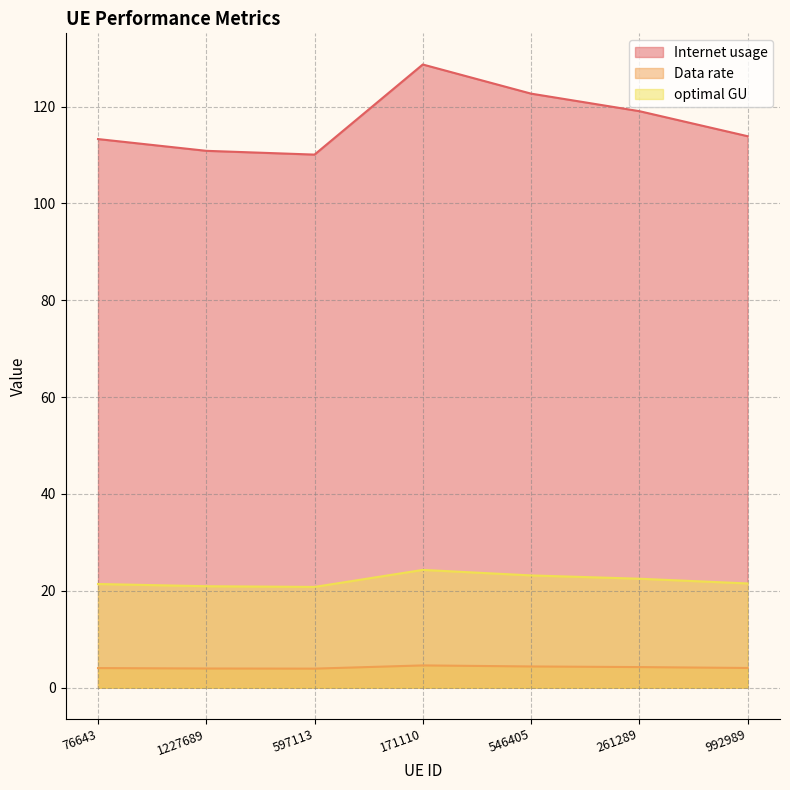

The value of optimal GU at 597113 is 20.8. True or false?

True